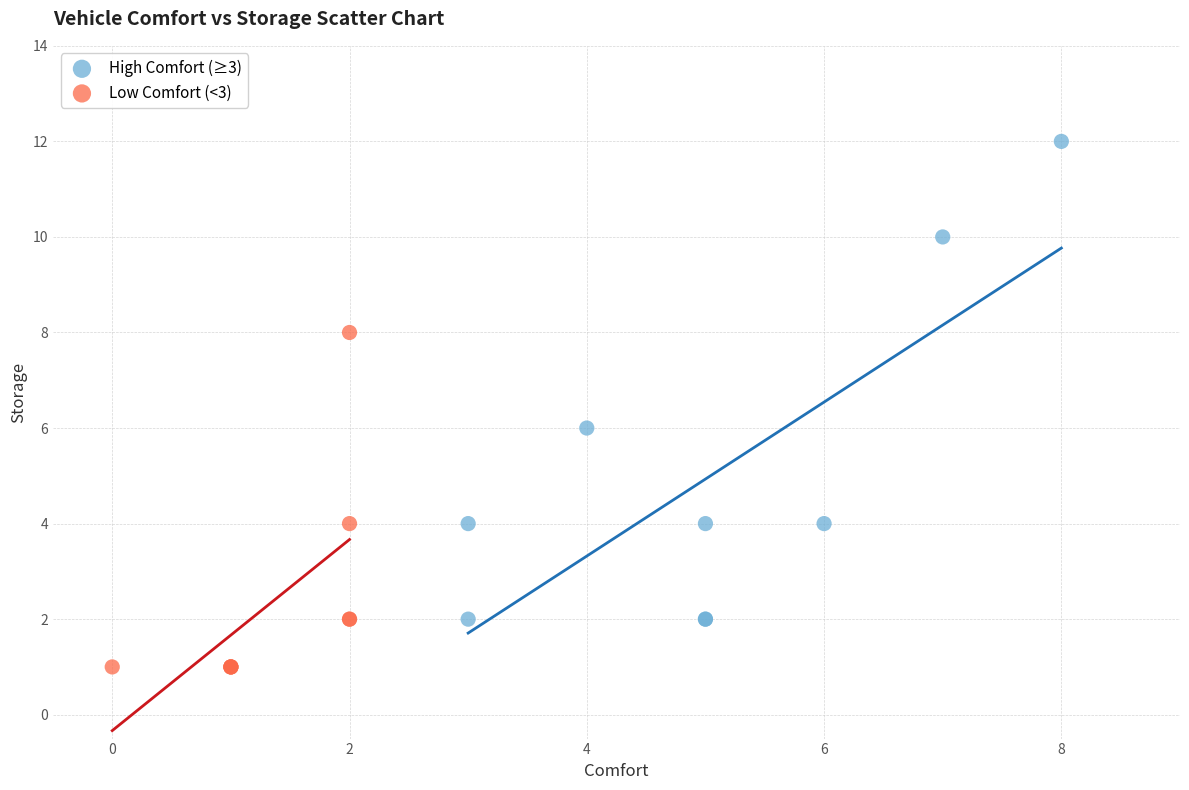

Which series contains the highest Y value?

High Comfort (≥3)